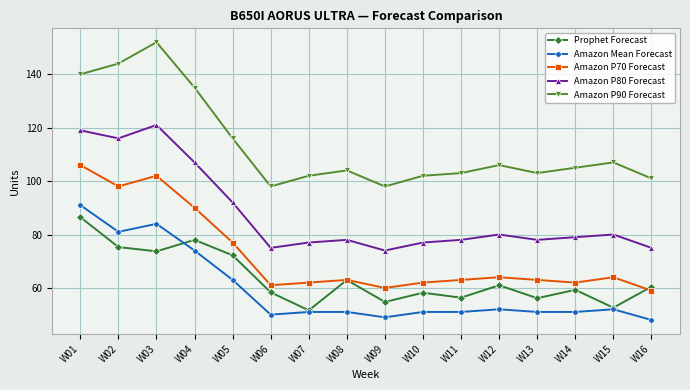

At W13, list the series in order from largest to smallest.

Amazon P90 Forecast, Amazon P80 Forecast, Amazon P70 Forecast, Prophet Forecast, Amazon Mean Forecast